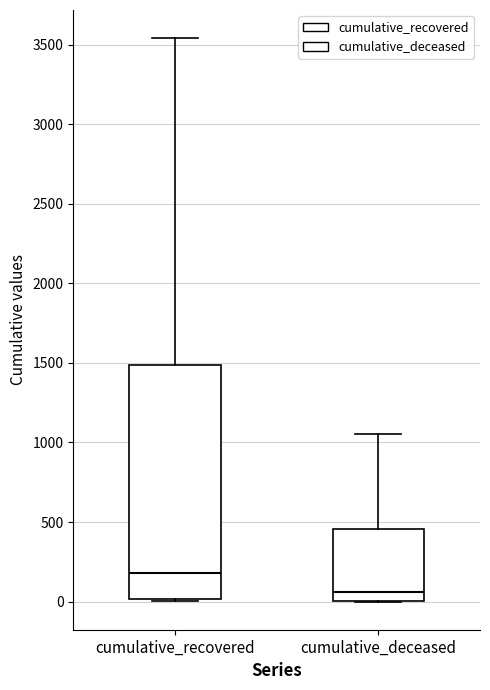

Reading left to right, transcribe this box plot: for each box, give where its median line is, the range the box spans, and where its two whiskers end, as read against the y-axis. The values are not printed on the chart, so give them approximately, as read against the axis.

cumulative_recovered: median 200, box 0 to 1500, whiskers 0 to 3550
cumulative_deceased: median 50, box 0 to 450, whiskers 0 to 1050